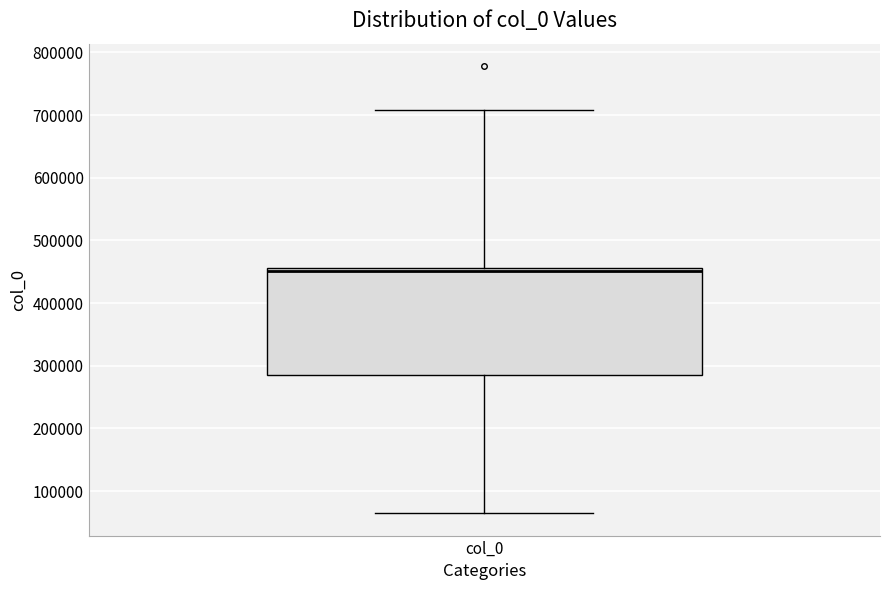

Where does the lower whisker of the box for col_0 end on the y-axis? The values are not printed on the chart, so give them approximately, as read against the axis.

60000